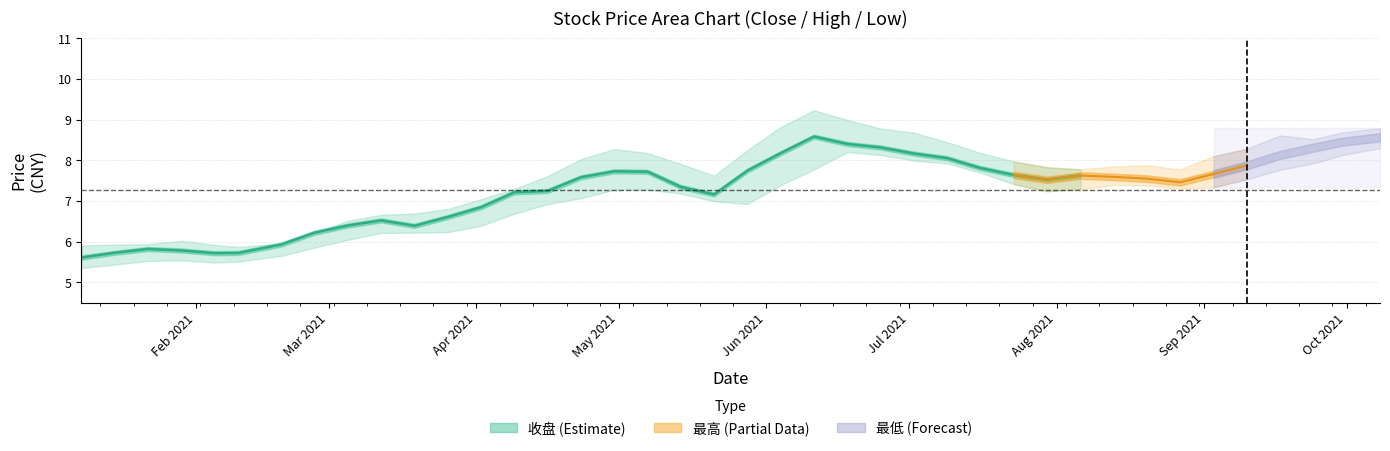

In 收盘, how many points are lower than both neighbors (excluding endpoints)?

9